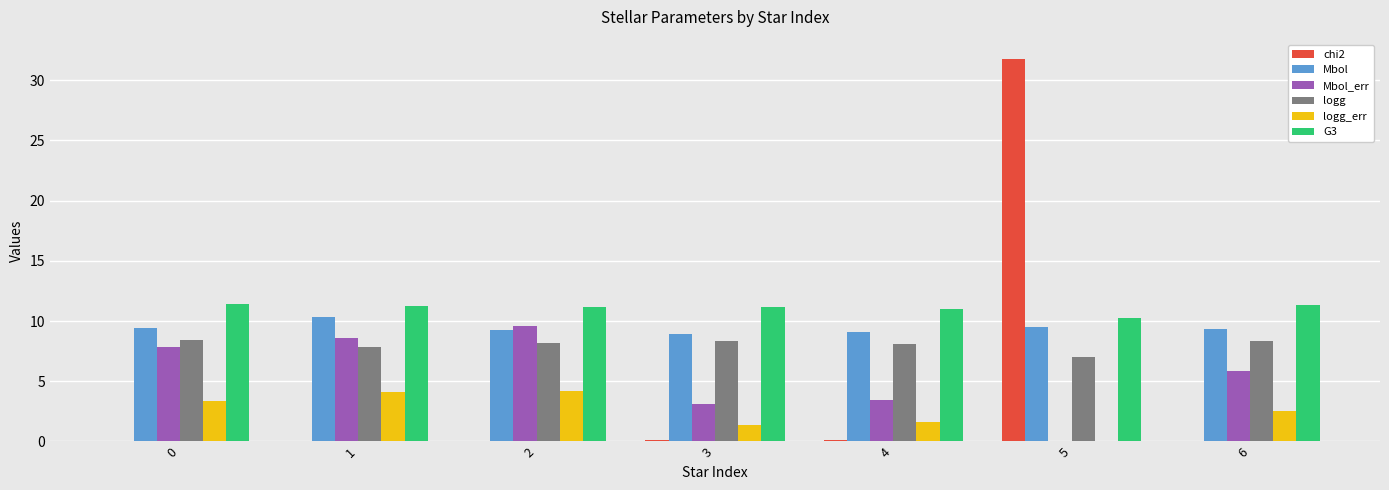

Which series has the largest total across all categories?

G3